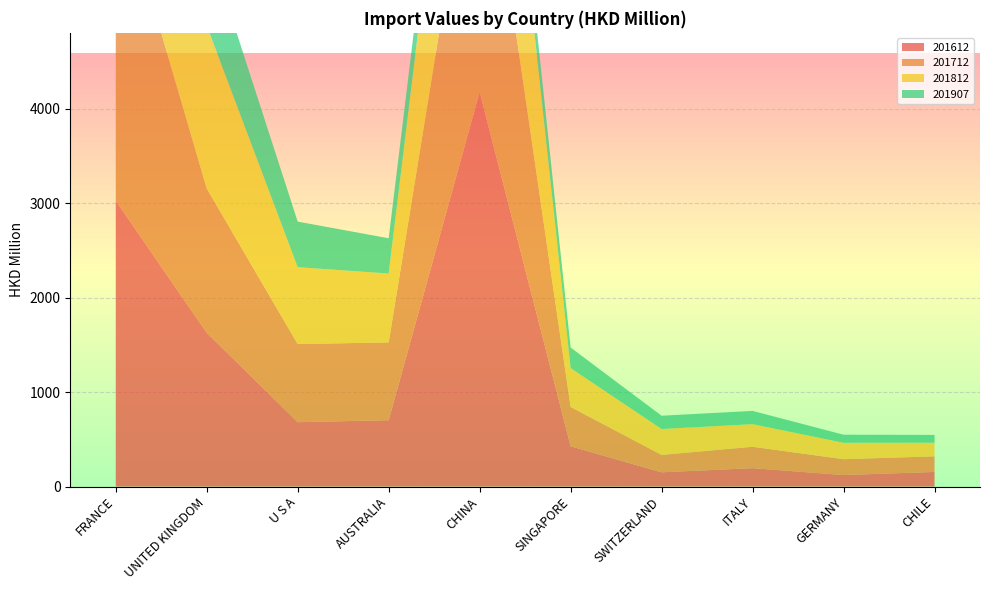

Reading right to left, extract all data points from this chart.

201612: CHILE=155.0	GERMANY=122.1	ITALY=195.0	SWITZERLAND=151.3	SINGAPORE=426.9	CHINA=4178.4	AUSTRALIA=703.0	U S A=682.0	UNITED KINGDOM=1629.2	FRANCE=3026.6
201712: CHILE=165.2	GERMANY=167.9	ITALY=226.6	SWITZERLAND=184.1	SINGAPORE=416.0	CHINA=3259.4	AUSTRALIA=823.7	U S A=827.3	UNITED KINGDOM=1526.9	FRANCE=3422.9
201812: CHILE=144.6	GERMANY=173.7	ITALY=239.4	SWITZERLAND=274.3	SINGAPORE=411.9	CHINA=2749.1	AUSTRALIA=729.6	U S A=814.1	UNITED KINGDOM=1726.0	FRANCE=3907.9
201907: CHILE=82.2	GERMANY=85.5	ITALY=140.5	SWITZERLAND=140.8	SINGAPORE=217.7	CHINA=348.8	AUSTRALIA=373.7	U S A=482.8	UNITED KINGDOM=900.4	FRANCE=2096.2